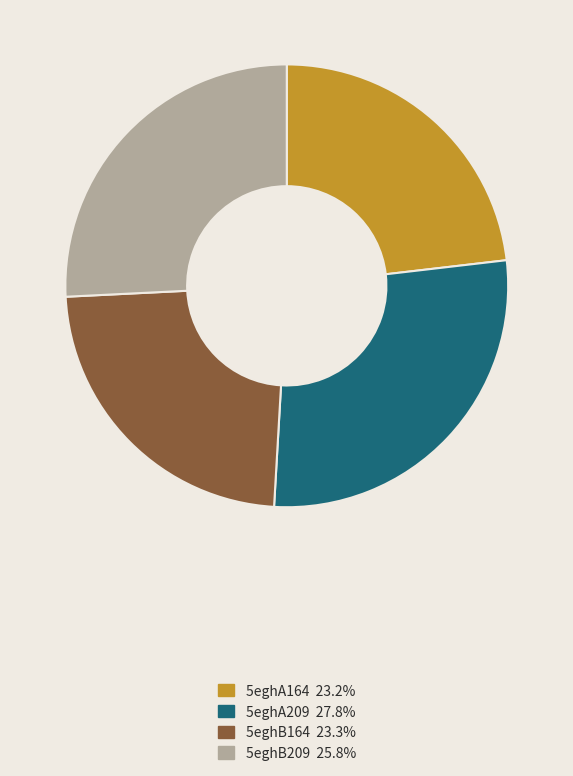

Does any single category account for the majority?

No